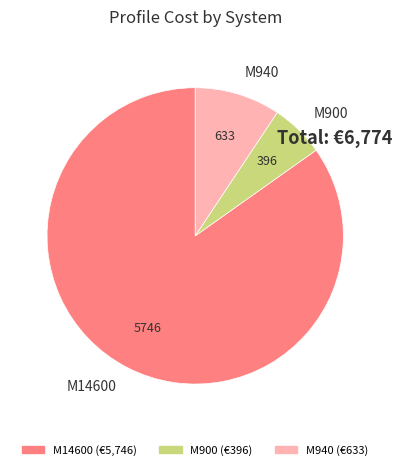

Approximately how many times larger is the value at M14600 compared to M940?

9.1